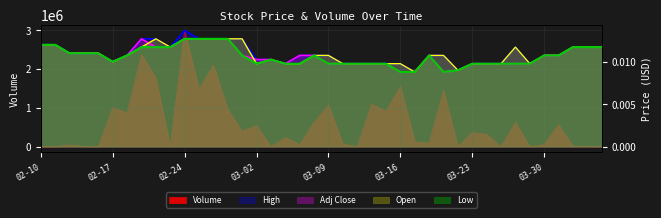

At which label does Volume reach its minimum?

02-10